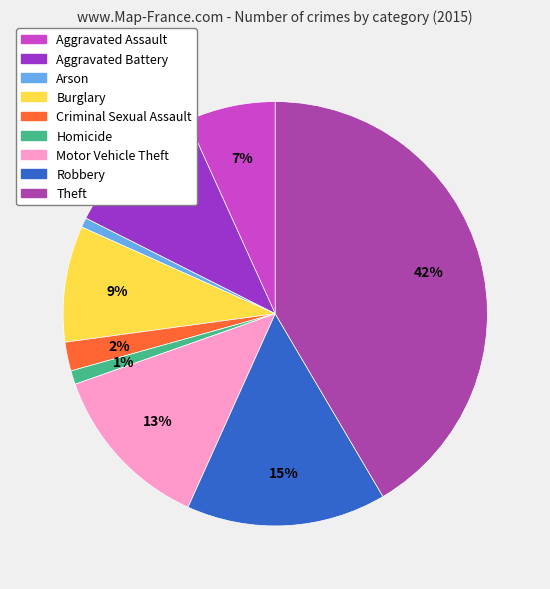

To the nearest percent, what portion does Criminal Sexual Assault represent?

2%